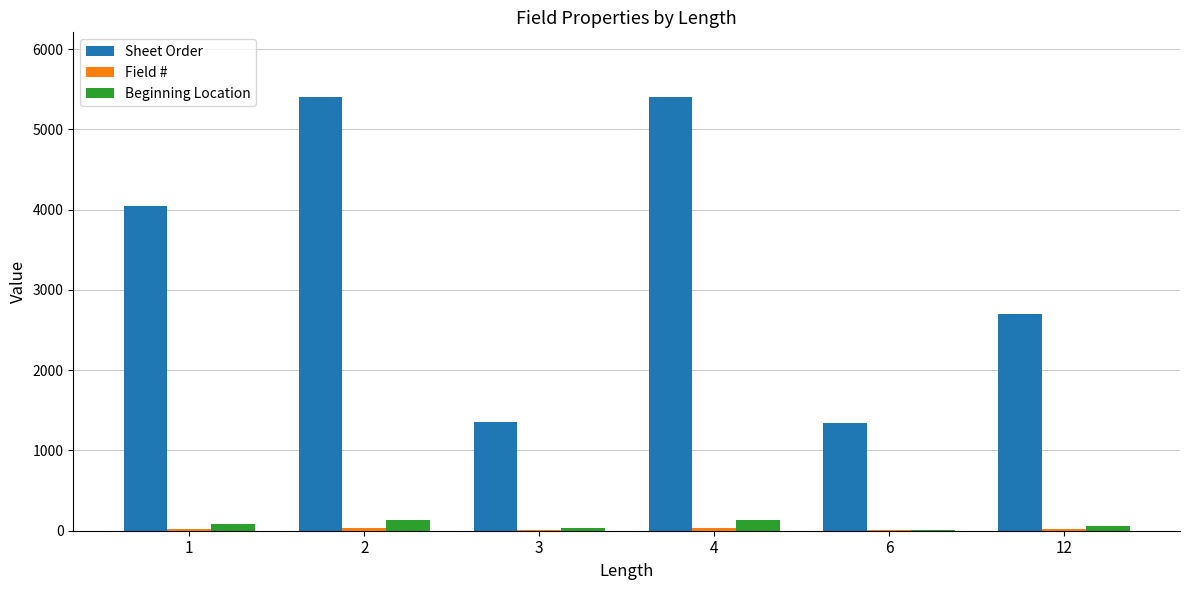

Between 6 and 12, which series saw the biggest shift?

Sheet Order